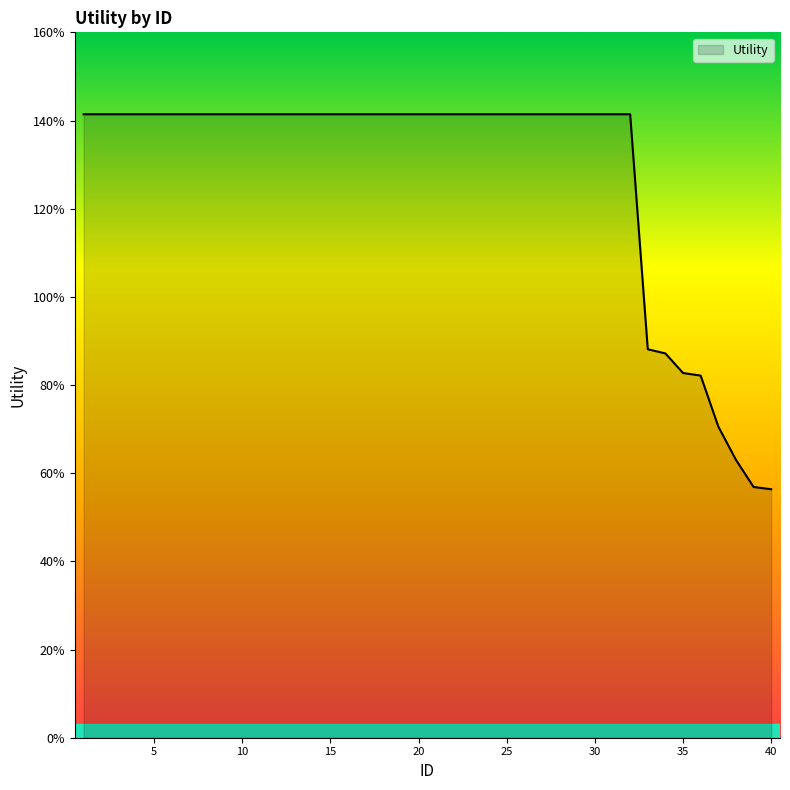

List the labels in order of value, largest first.

1, 2, 3, 4, 5, 6, 7, 8, 9, 10, 11, 12, 13, 14, 15, 16, 17, 18, 19, 20, 21, 22, 23, 24, 25, 26, 27, 28, 29, 30, 31, 32, 33, 34, 35, 36, 37, 38, 39, 40